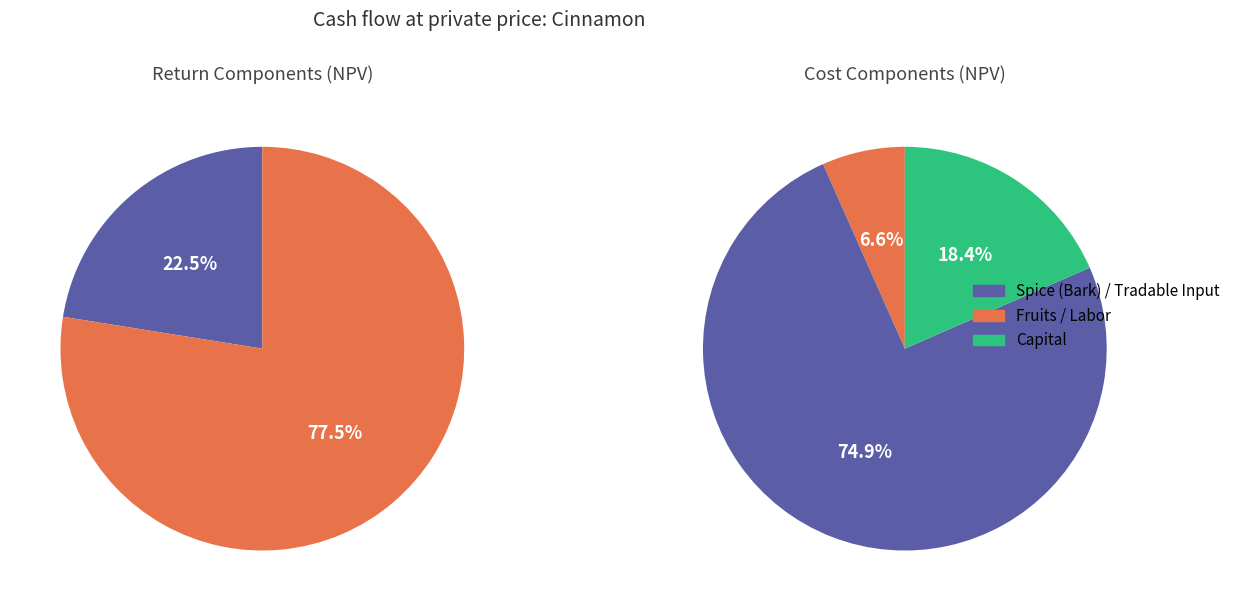

Is there any slice that represents more than half of the pie?

Yes